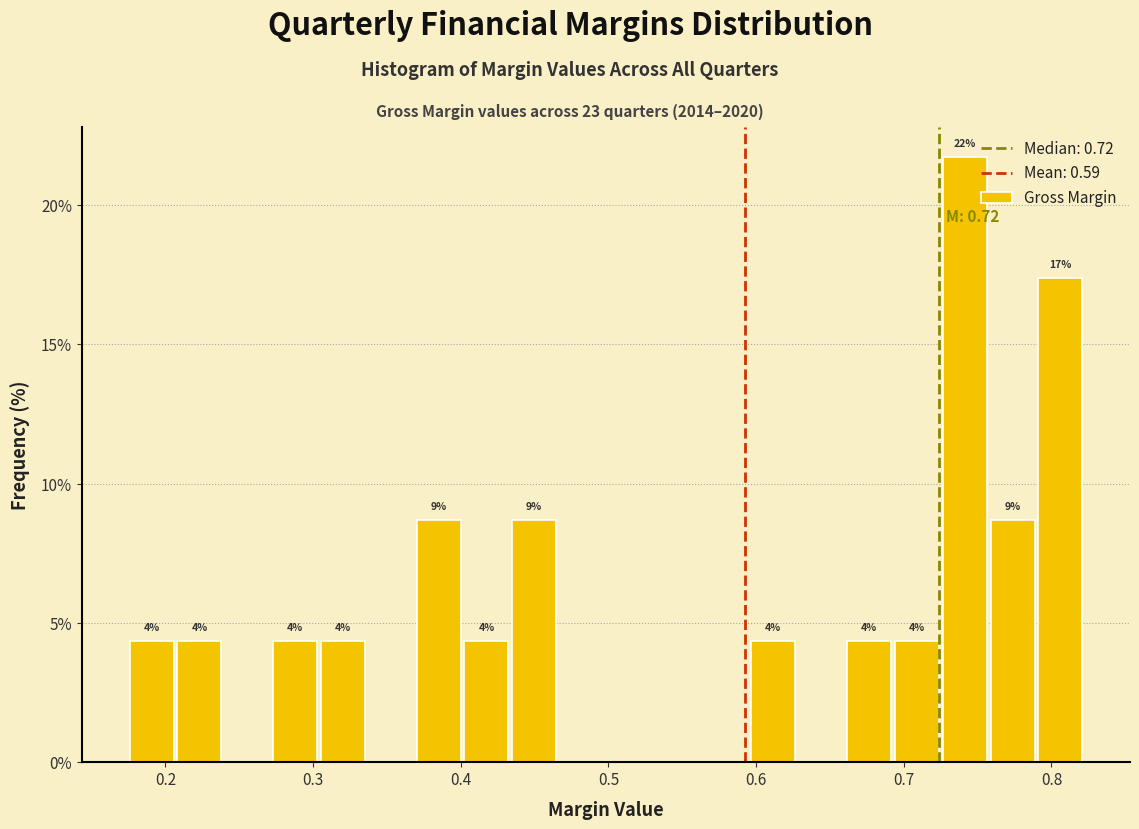

Around what value on the x-axis is the tallest bar? Give the approximate position of its centre, as read against the axis.

0.74